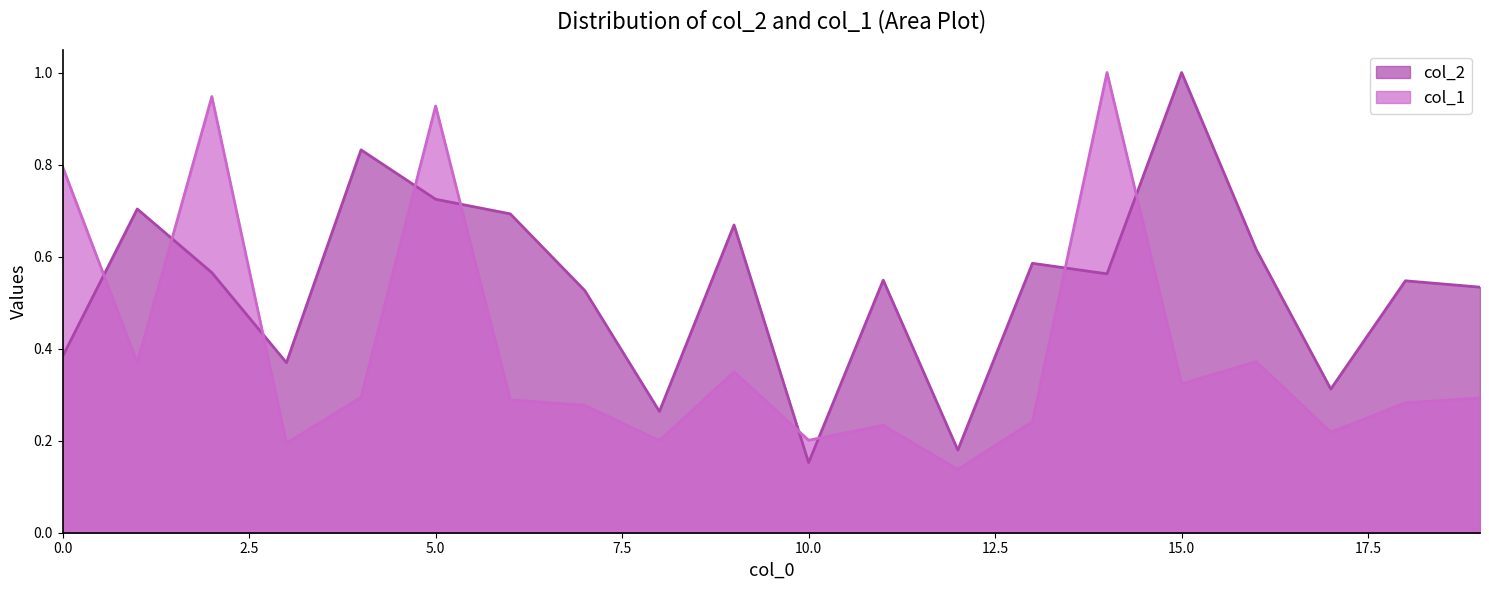

Reading right to left, what are all the values shown in this chart?

col_2: 19=0.5	18=0.5	17=0.3	16=0.6	15=1.0	14=0.6	13=0.6	12=0.2	11=0.5	10=0.2	9=0.7	8=0.3	7=0.5	6=0.7	5=0.7	4=0.8	3=0.4	2=0.6	1=0.7	0=0.4
col_1: 19=0.3	18=0.3	17=0.2	16=0.4	15=0.3	14=1.0	13=0.2	12=0.1	11=0.2	10=0.2	9=0.3	8=0.2	7=0.3	6=0.3	5=0.9	4=0.3	3=0.2	2=0.9	1=0.4	0=0.8